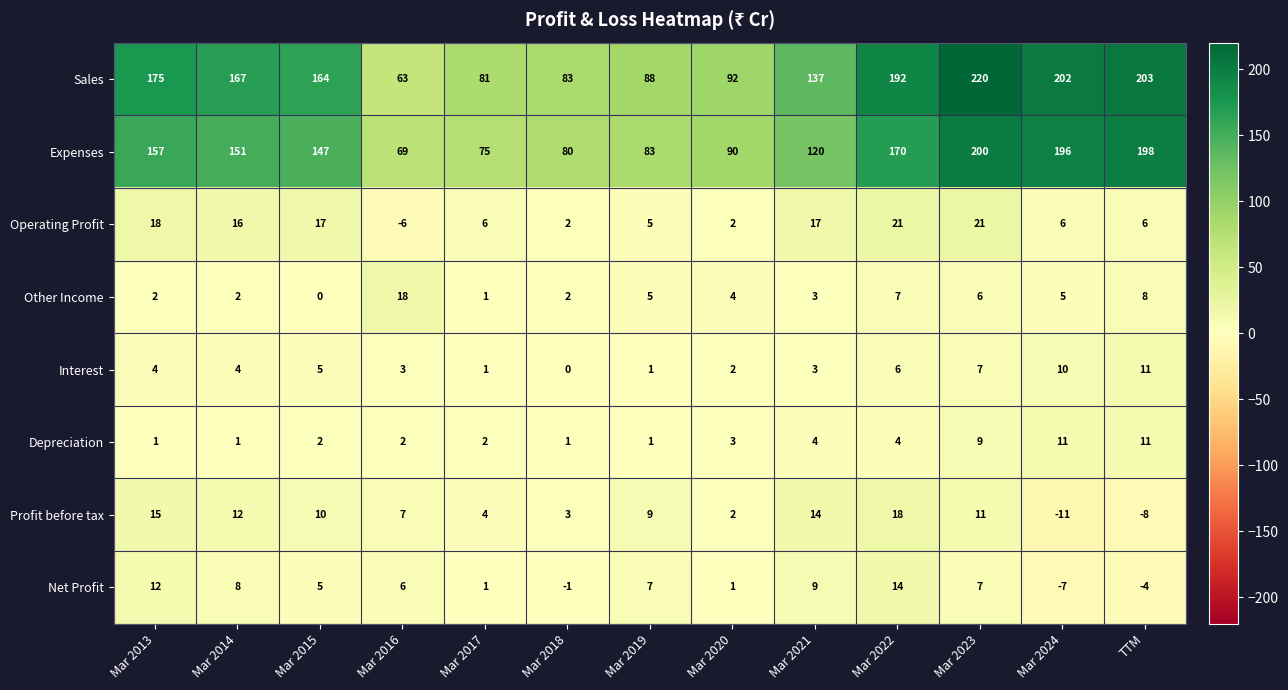

Rank the series at Mar 2024 from lowest to highest value.

Profit before tax, Net Profit, Other Income, Operating Profit, Interest, Depreciation, Expenses, Sales